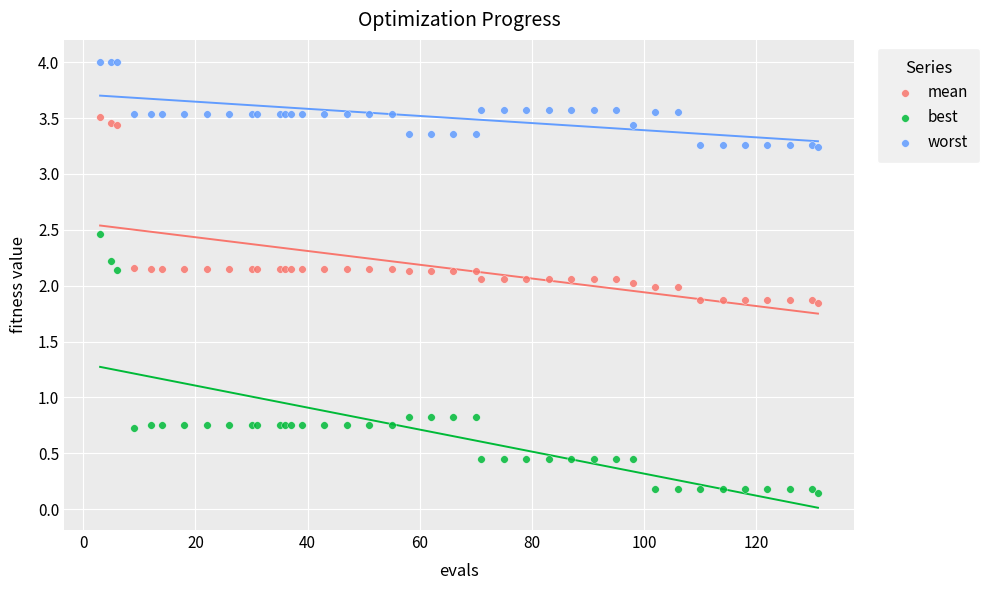

What are all the series names shown in the legend?

mean, best, worst